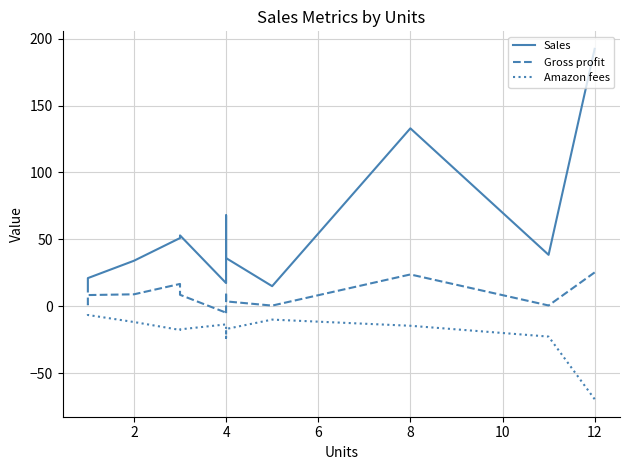

Rank the series by their maximum value, from highest to lowest.

Sales, Gross profit, Amazon fees